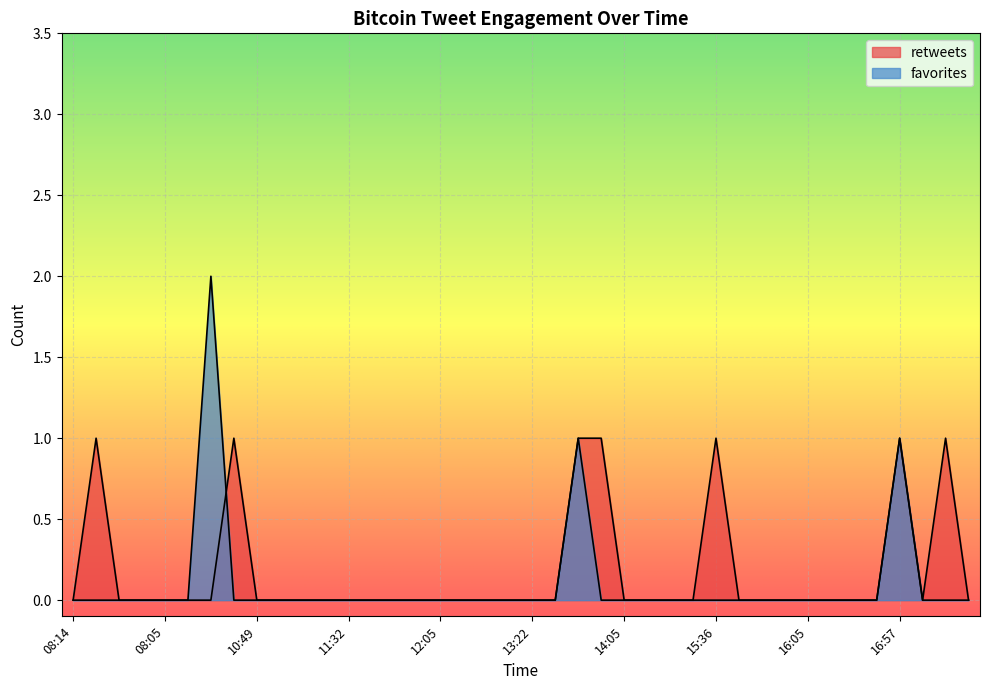

At how many categories does at least one series exceed 1?

1